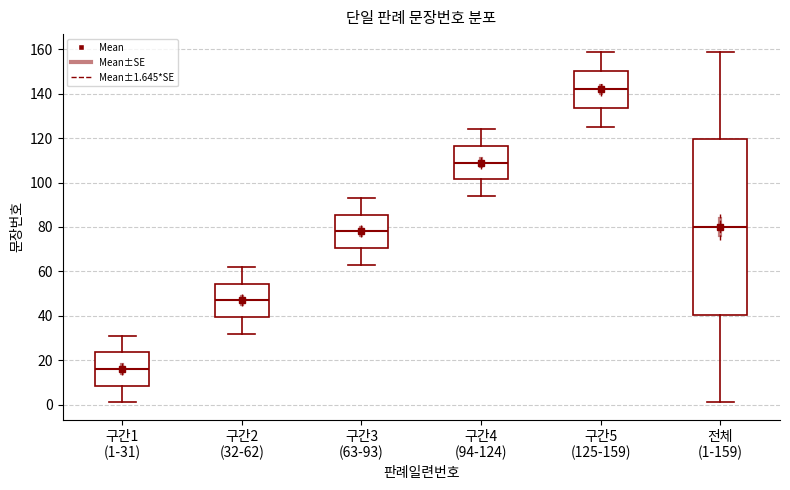

Which box is the tallest, from its lower edge to its upper edge?

전체 (1-159)